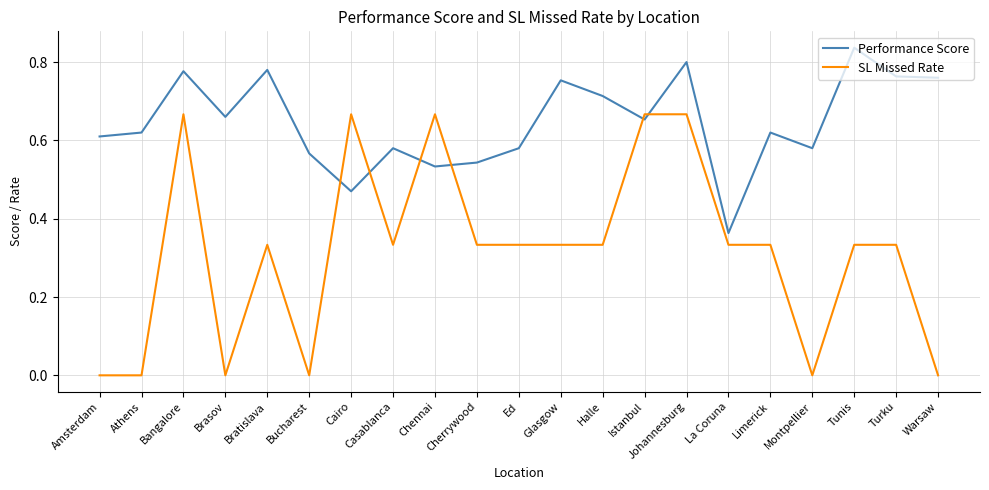

Rank the series at Turku from lowest to highest value.

SL Missed Rate, Performance Score